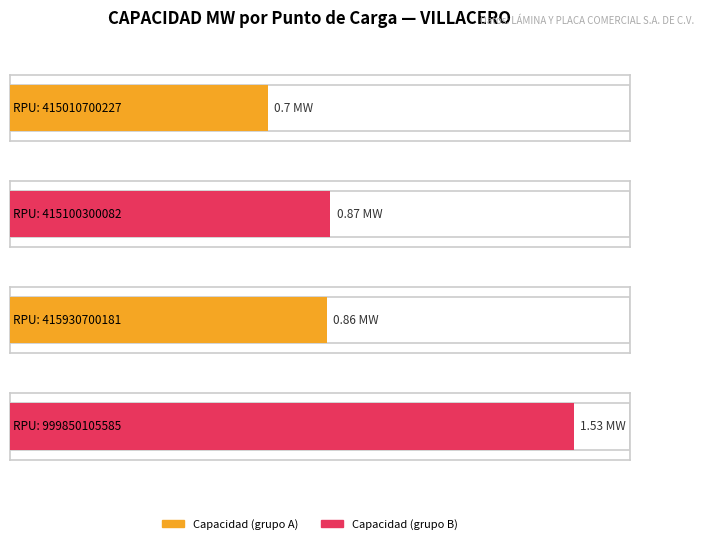

True or false: the data shows 0.9 at 415930700181.

True